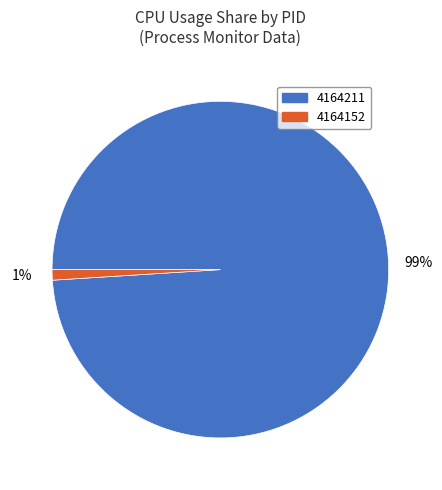

How many slices are in this pie chart?

2